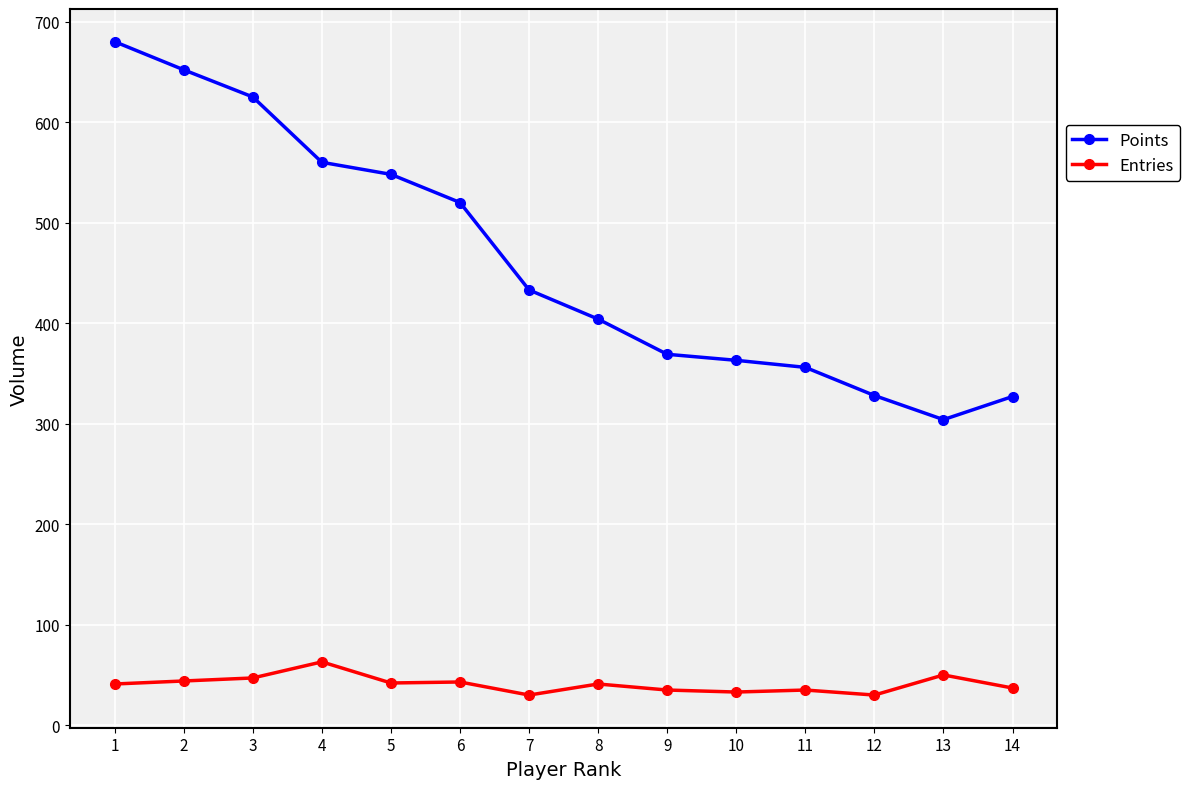

What is the minimum value for Points?

304